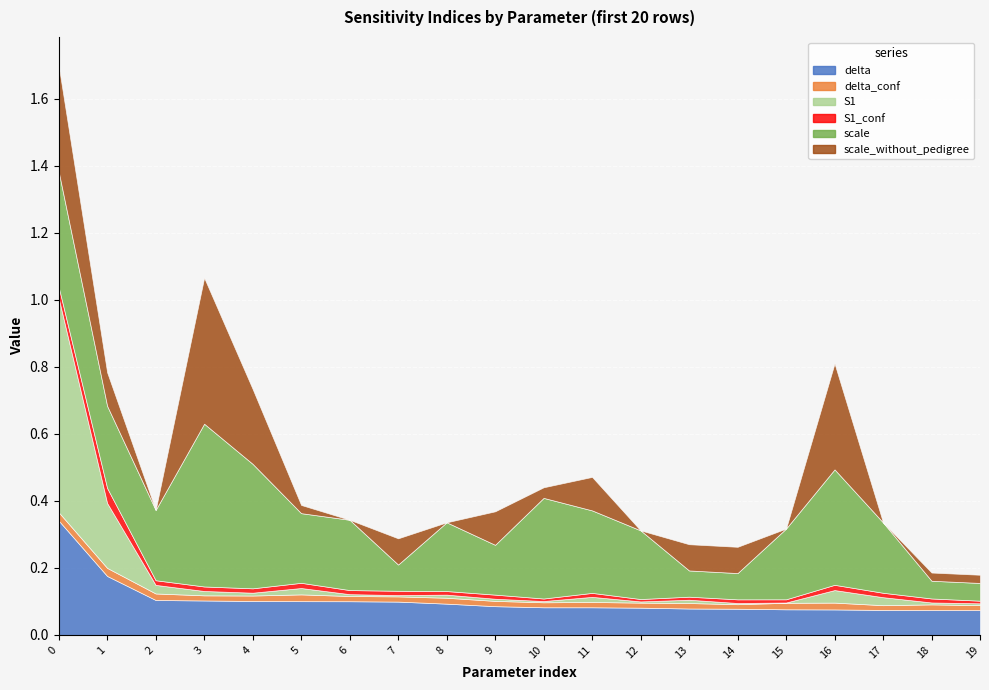

Which series has the widest spread of values?

S1